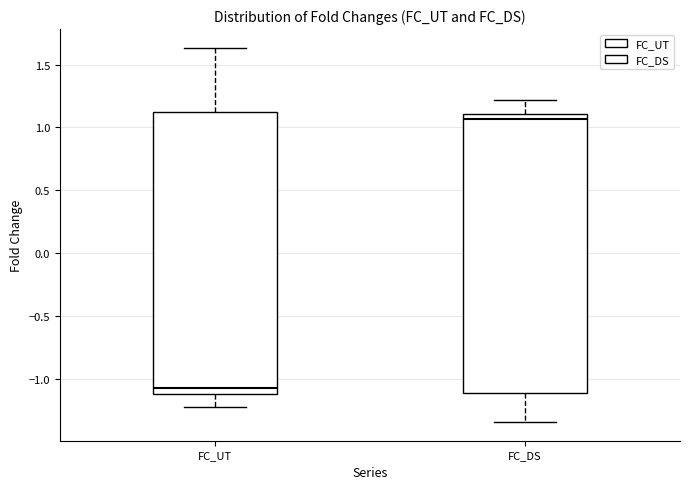

Where does the lower whisker of the box for FC_DS end on the y-axis? The values are not printed on the chart, so give them approximately, as read against the axis.

-1.35